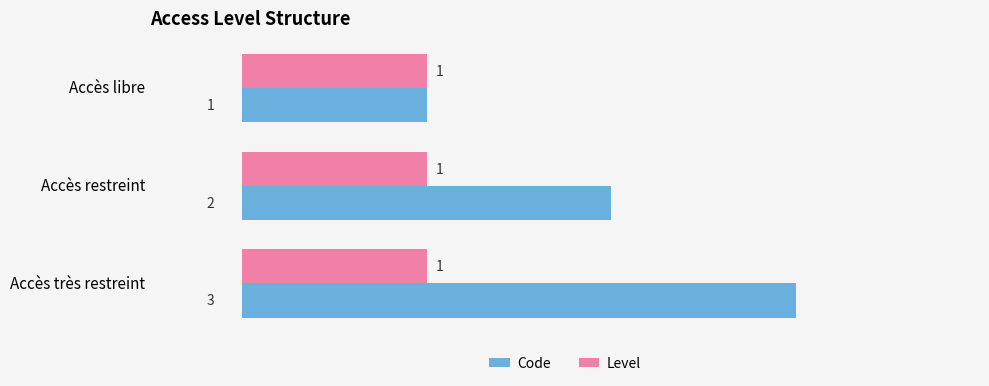

Which label corresponds to the largest value in the chart?

Accès très restreint